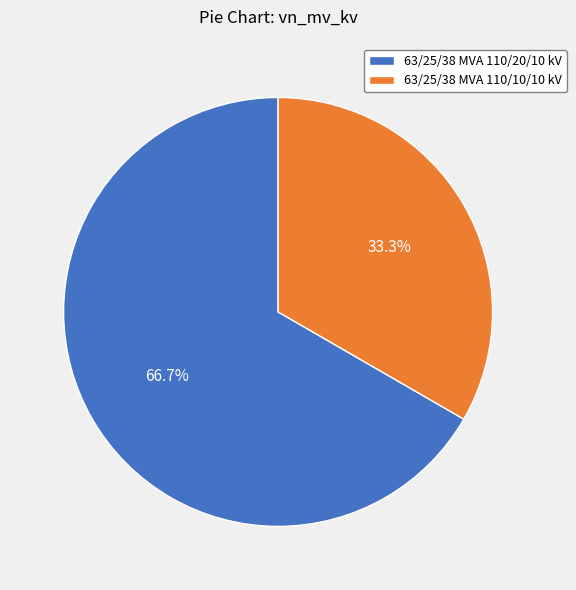

Rank the categories by value from lowest to highest.

63/25/38 MVA 110/10/10 kV, 63/25/38 MVA 110/20/10 kV